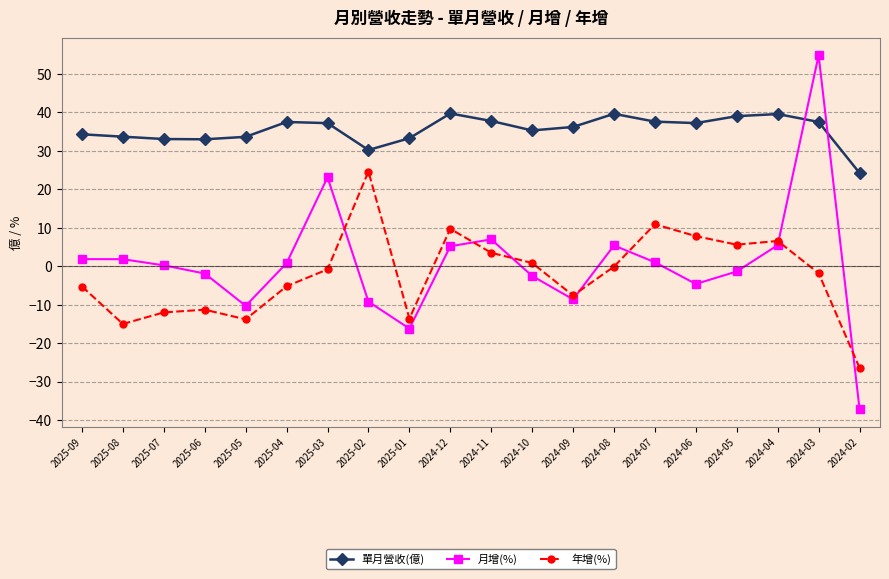

What is the value of the 單月營收(億) point at the 11th from the left?

37.7